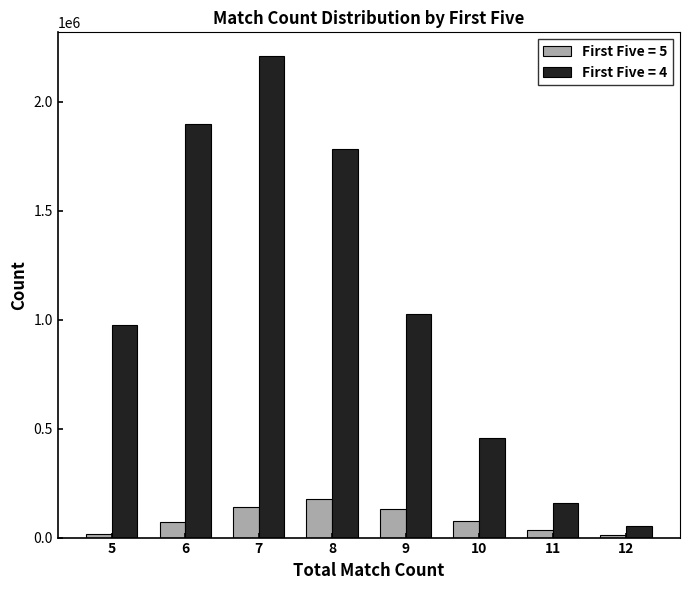

The value of First Five = 4 at 6 is 1899341. True or false?

True